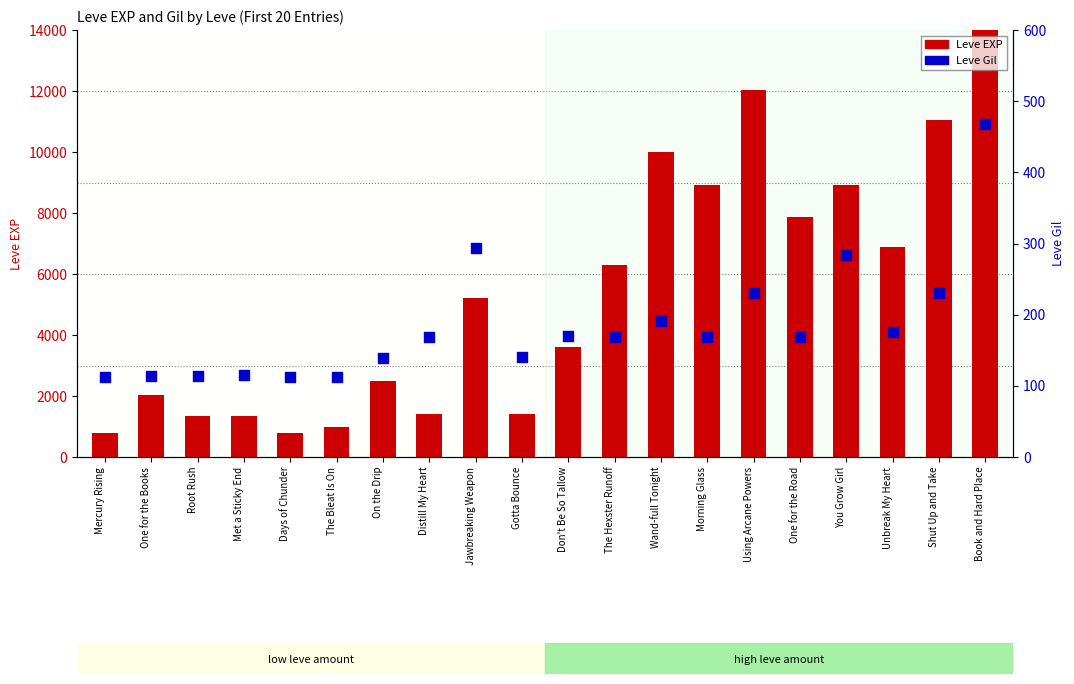

Which series reaches the maximum Y coordinate?

Leve EXP